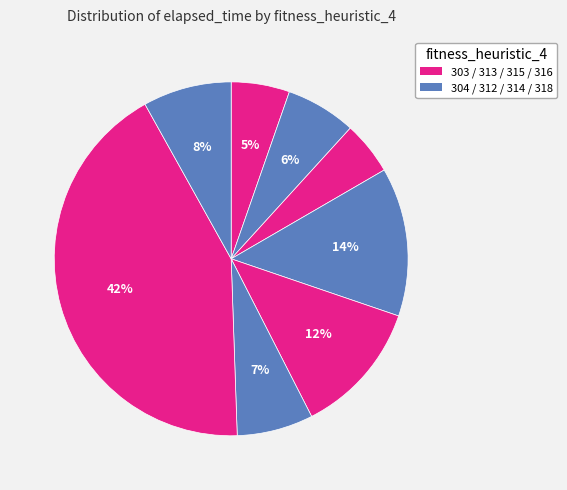

Count the number of slices in the pie.

8